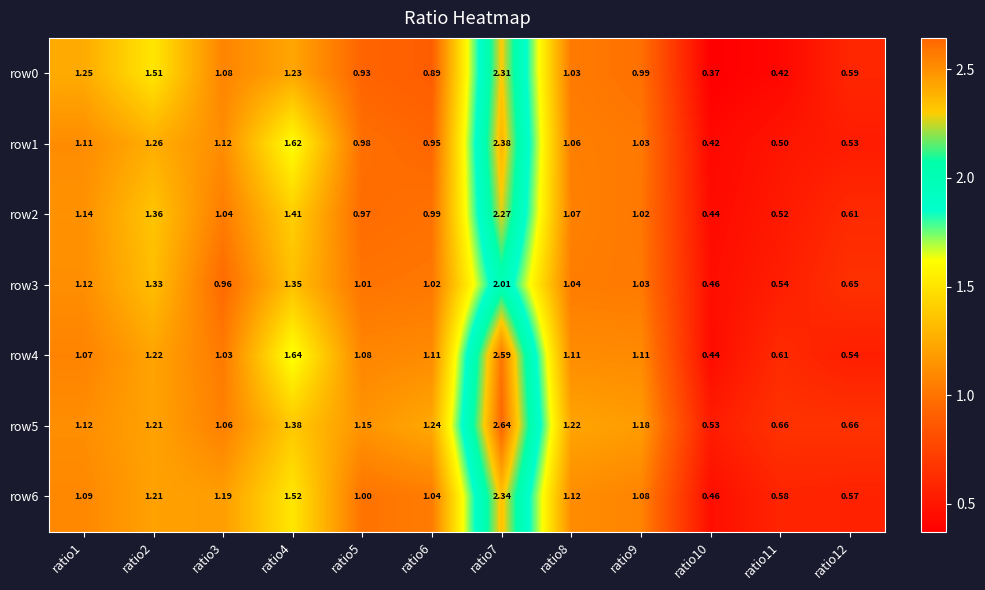

Is the value of row2 at ratio11 greater than the value of row4 at ratio4?

No